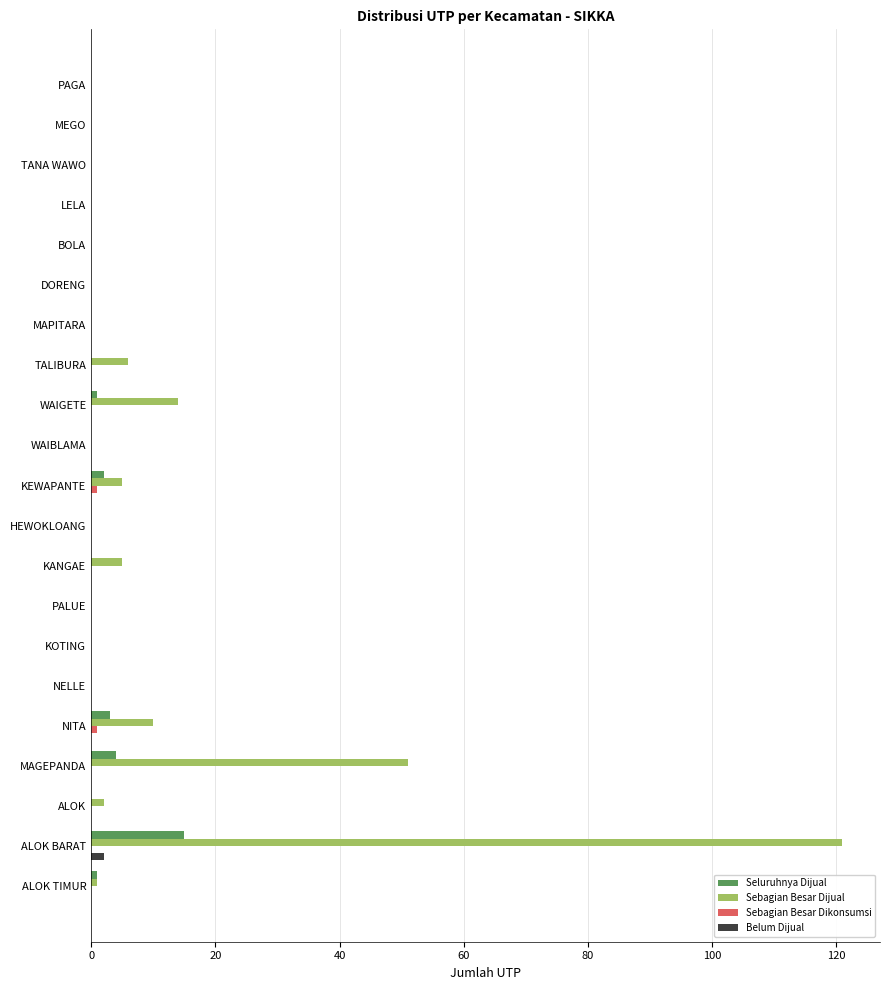

What is the sum of all Sebagian Besar Dijual values?

215